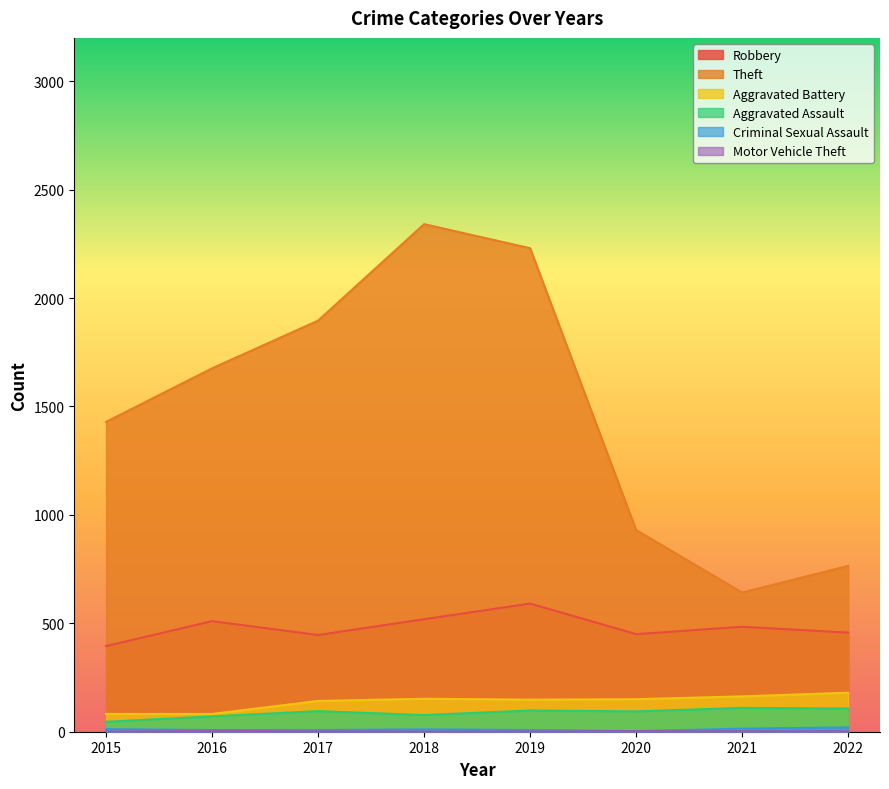

At how many categories does at least one series exceed 1280?

5